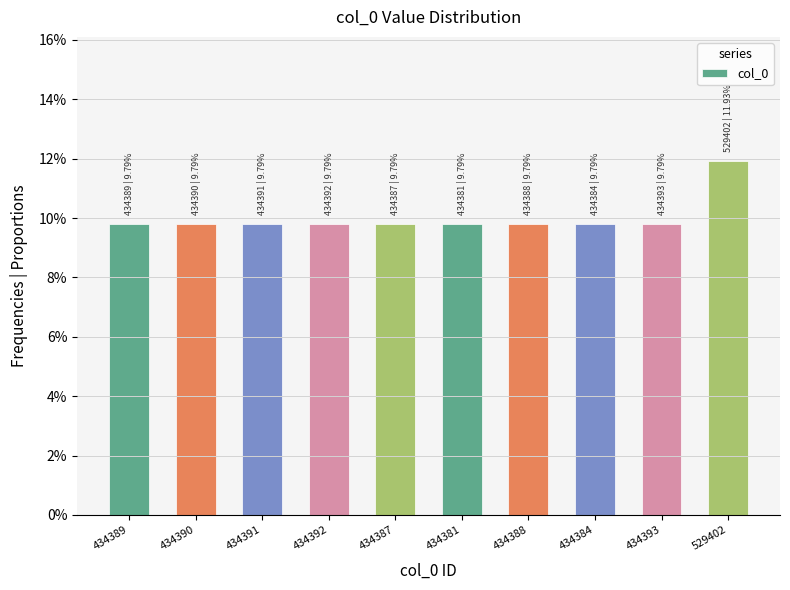

At which category does the chart reach its peak across all series?

529402